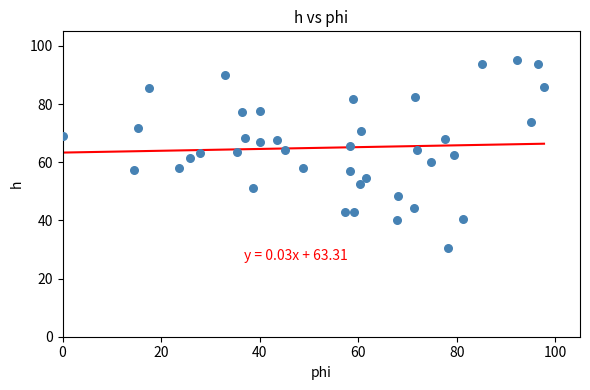

What is the range of Y values (max minus min)?

64.9